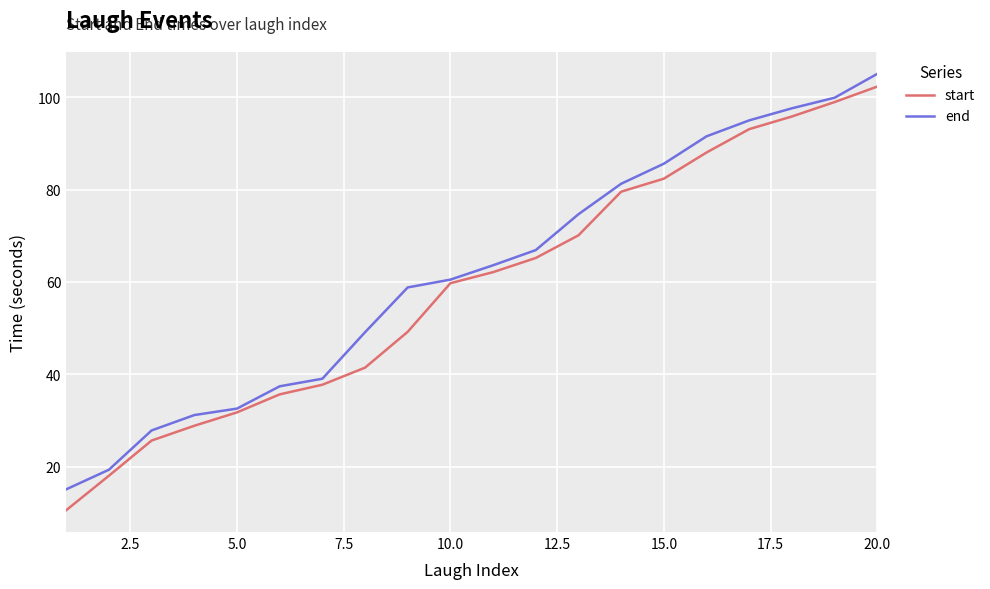

What is the smallest value displayed?

10.5